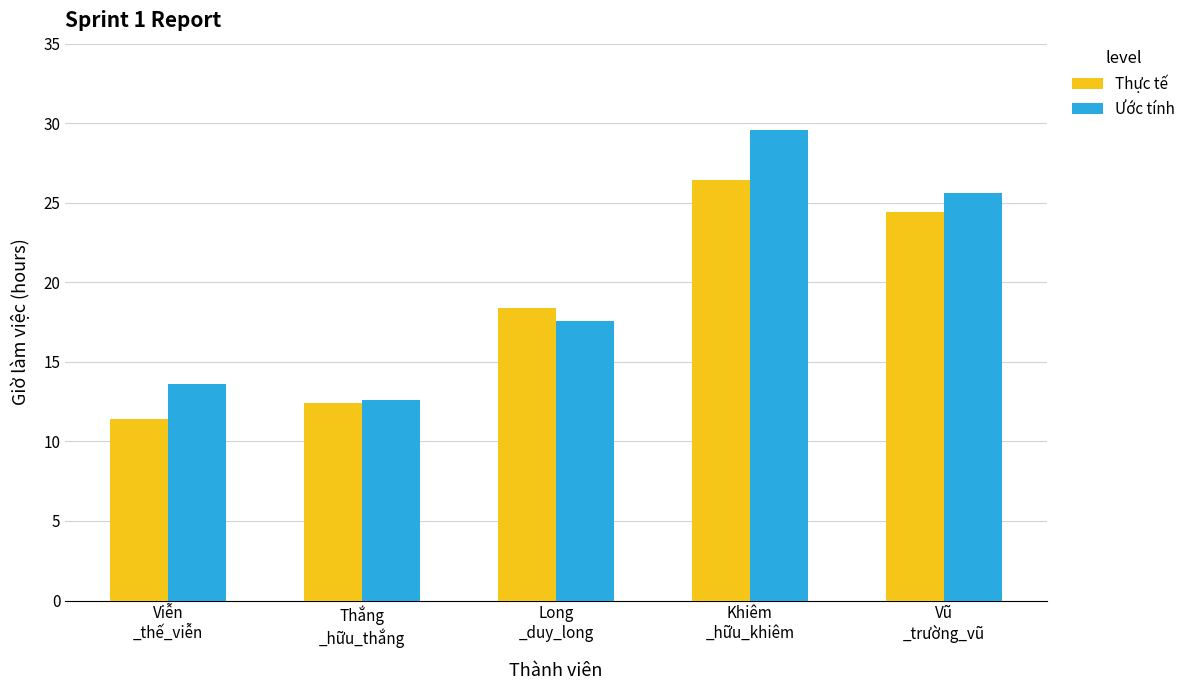

What is the difference between the maximum and minimum values in the Ước tính series?

17.0